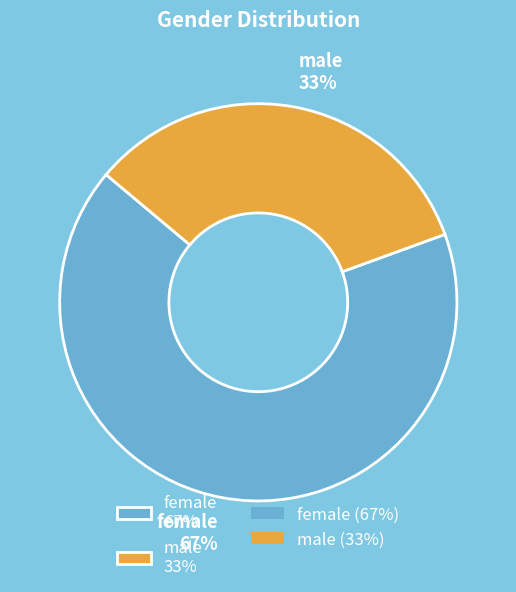

Rank the categories by value from highest to lowest.

female, male